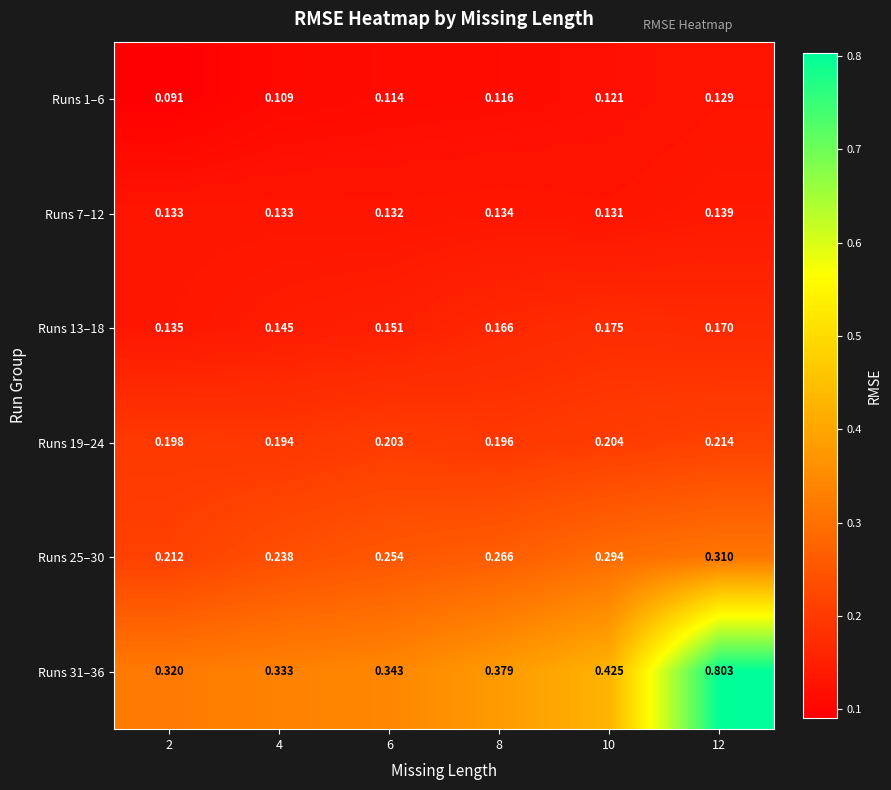

Is the value of Runs 1–6 at 2 greater than the value of Runs 31–36 at 10?

No